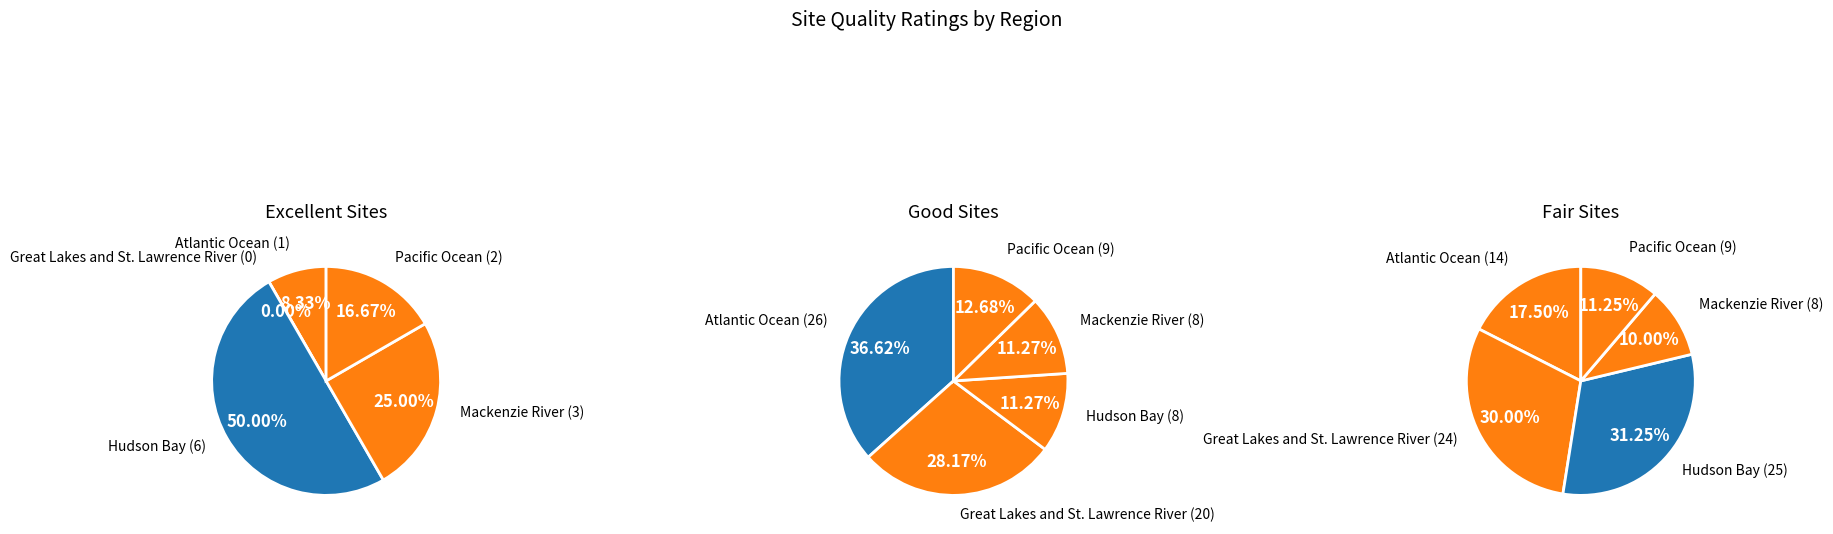

Is it true that Hudson Bay is 62% of the pie?

False